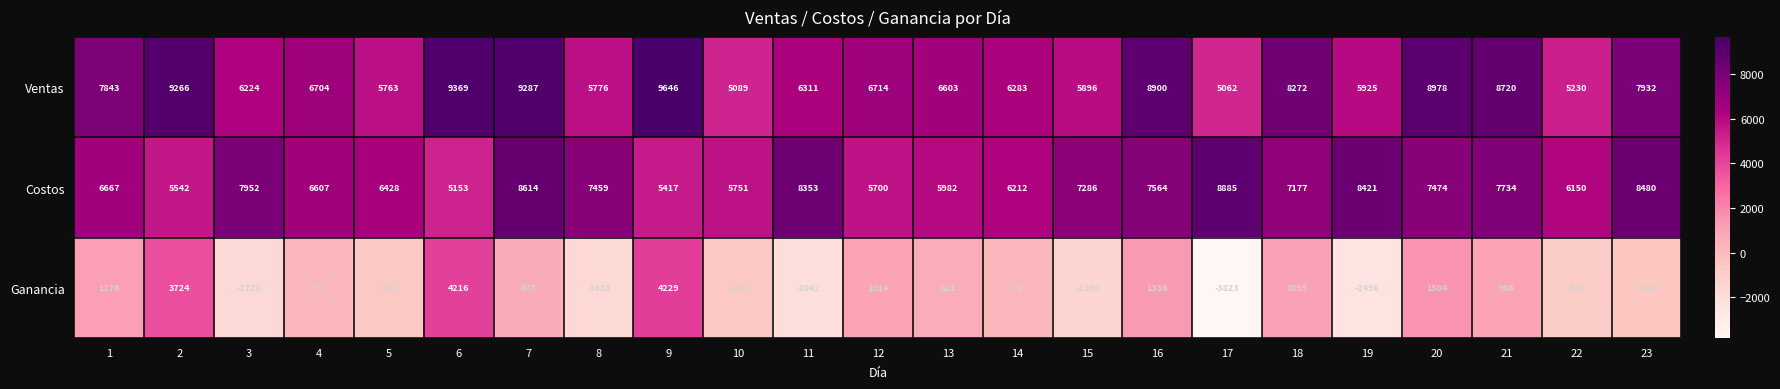

How many distinct data groups are displayed?

3